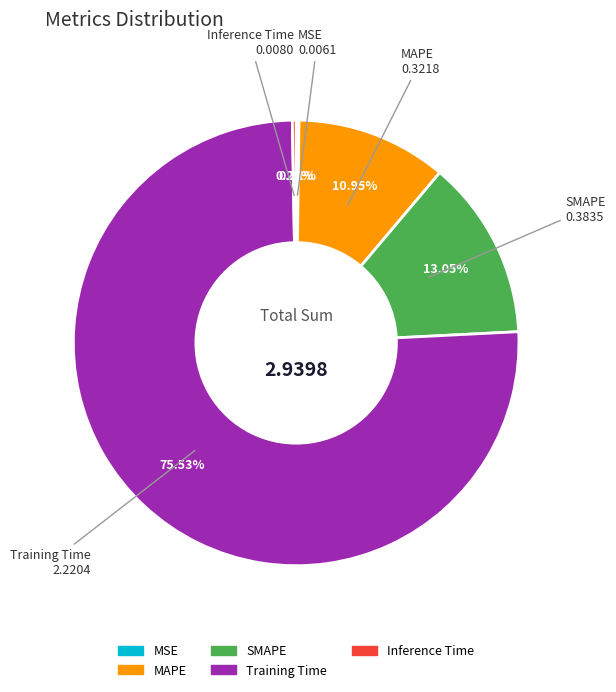

What is the majority slice?

Training Time